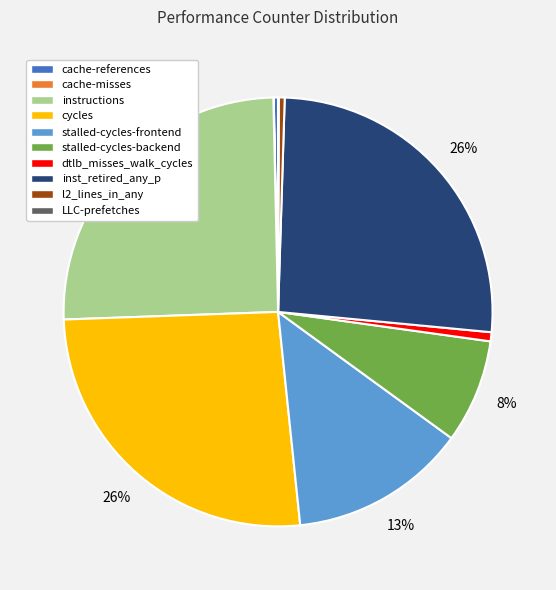

Is there any slice that represents more than half of the pie?

No